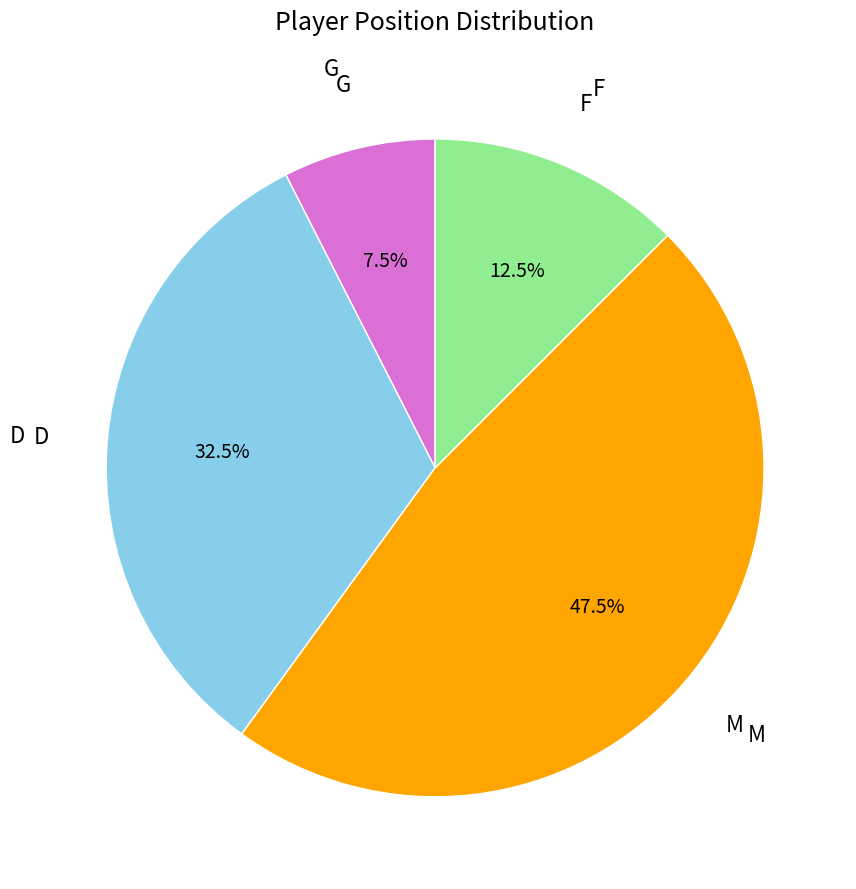

Count the number of slices in the pie.

4